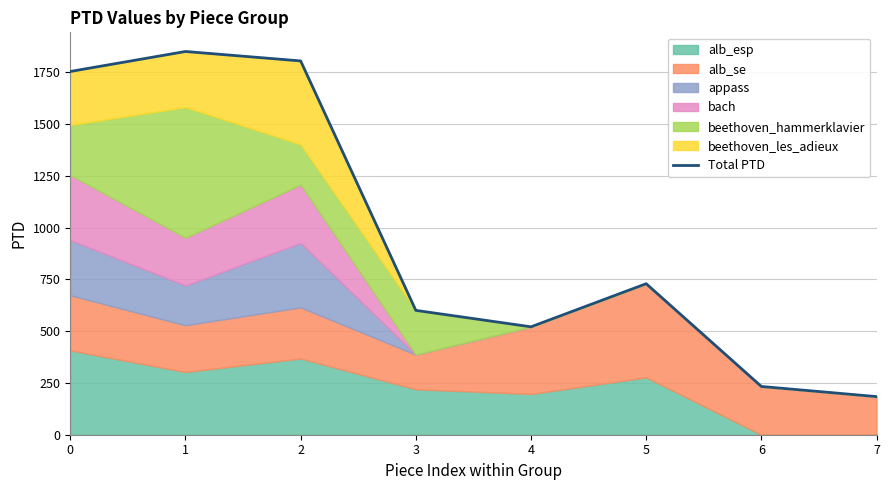

What is the ratio of the value at 6 to the value at 4?

0.4